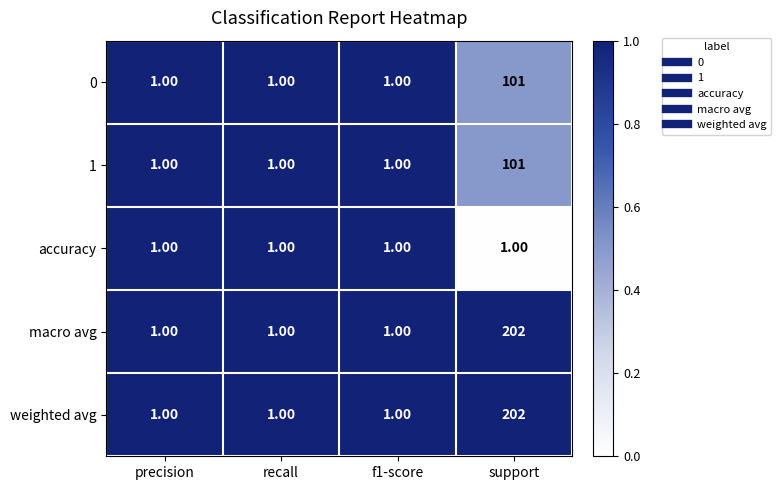

What is the total value across all series at f1-score?

5